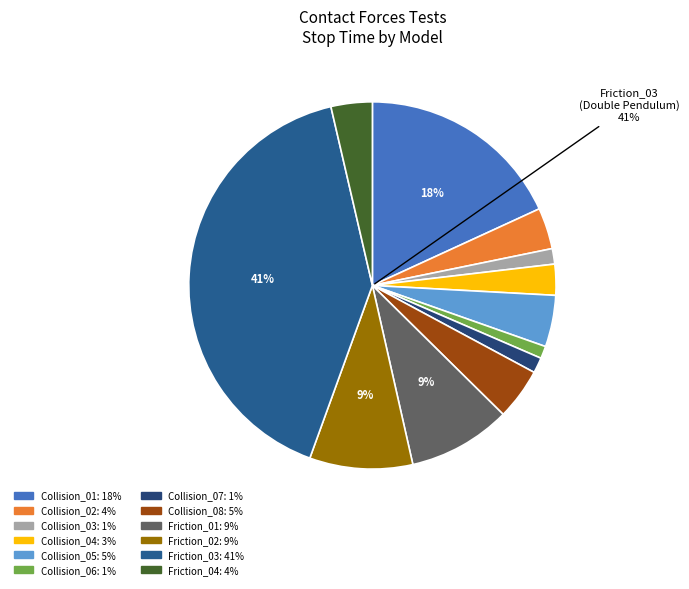

Does Friction_04_Disk_Rolling_on_Ramp represent more than half of the total?

No